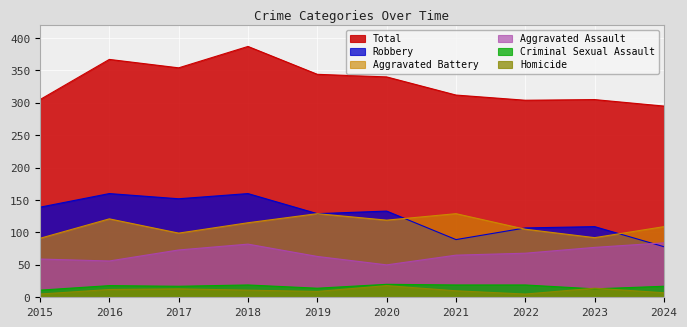

What is the average value of the Criminal Sexual Assault series?

17